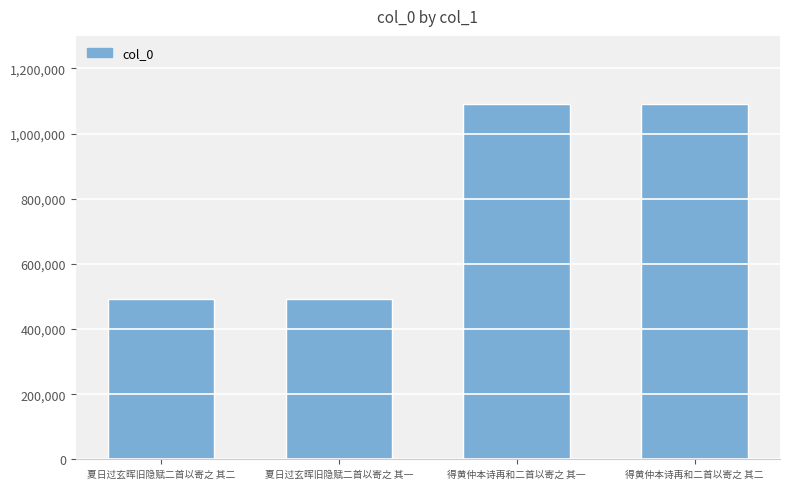

Does the chart contain any negative values?

No